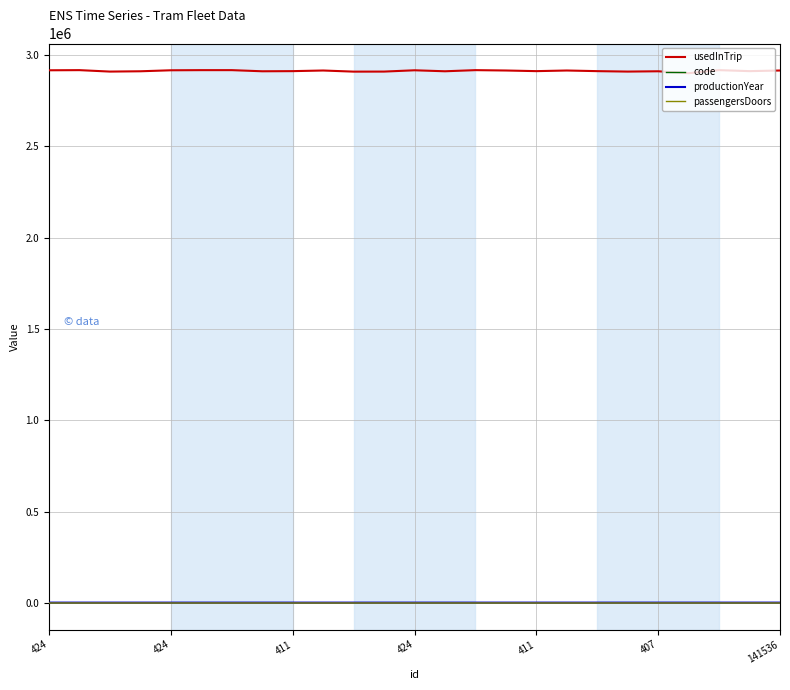

Which series has the widest spread of values?

usedInTrip